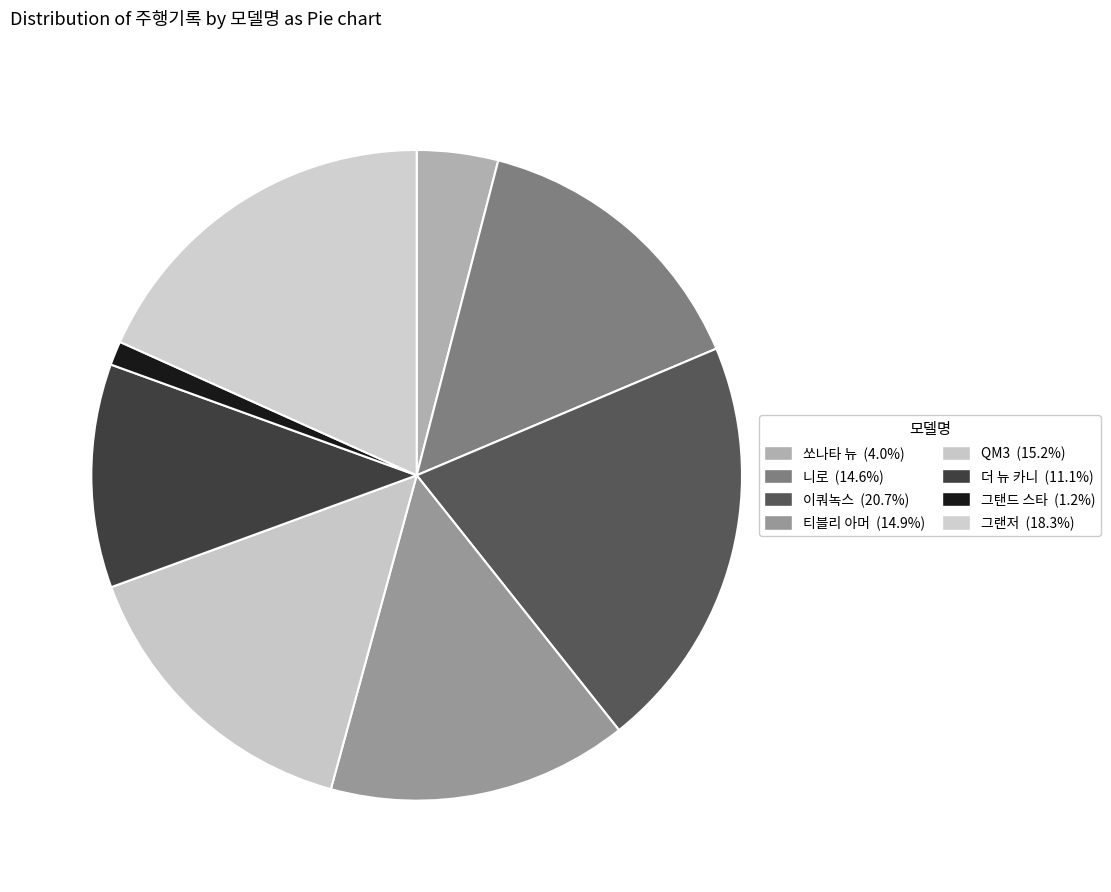

What is the ratio of the value at 그랜저 to the value at 니로?

1.3